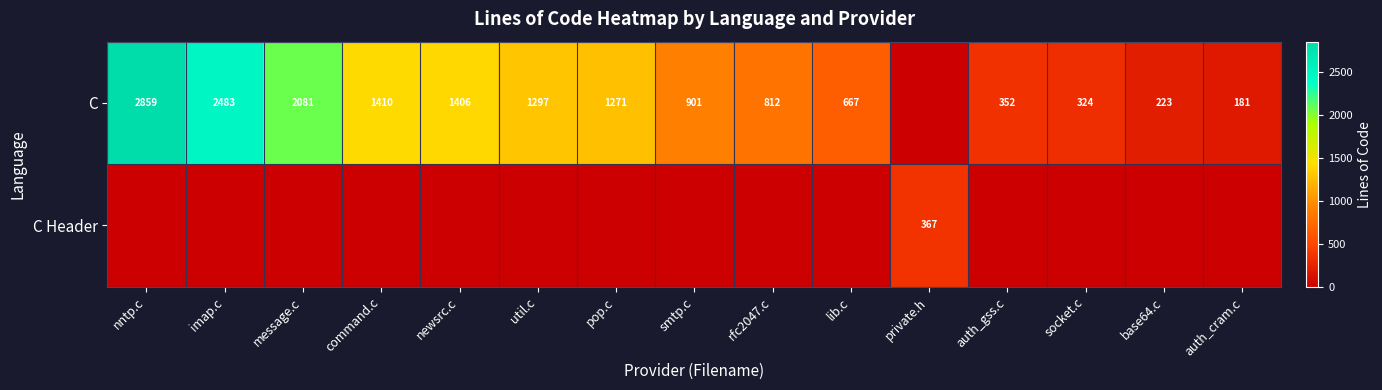

Which series has the largest range (max minus min)?

row_0